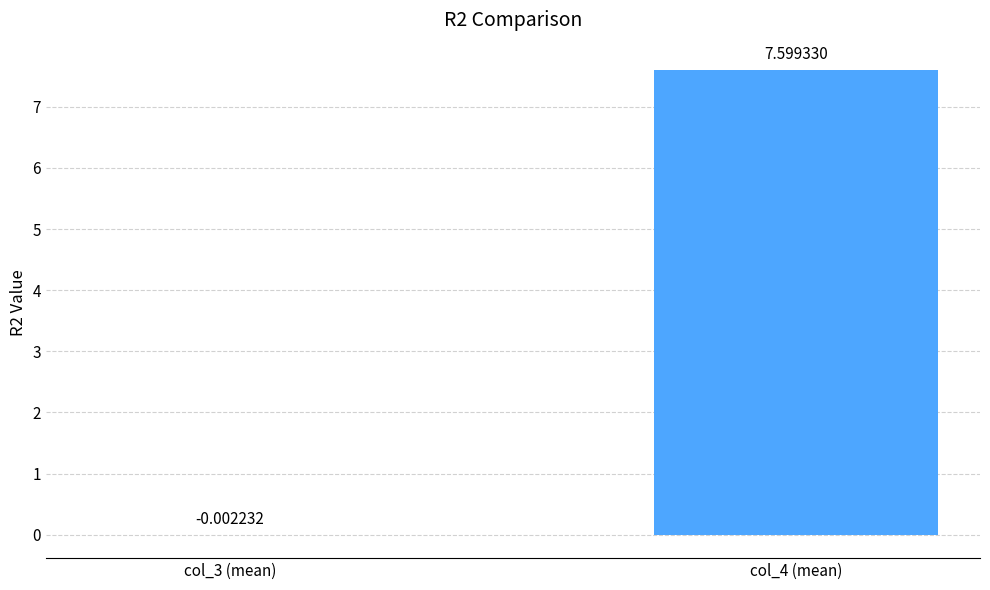

Is it true that the value at col_4 (mean) is 9.9?

False